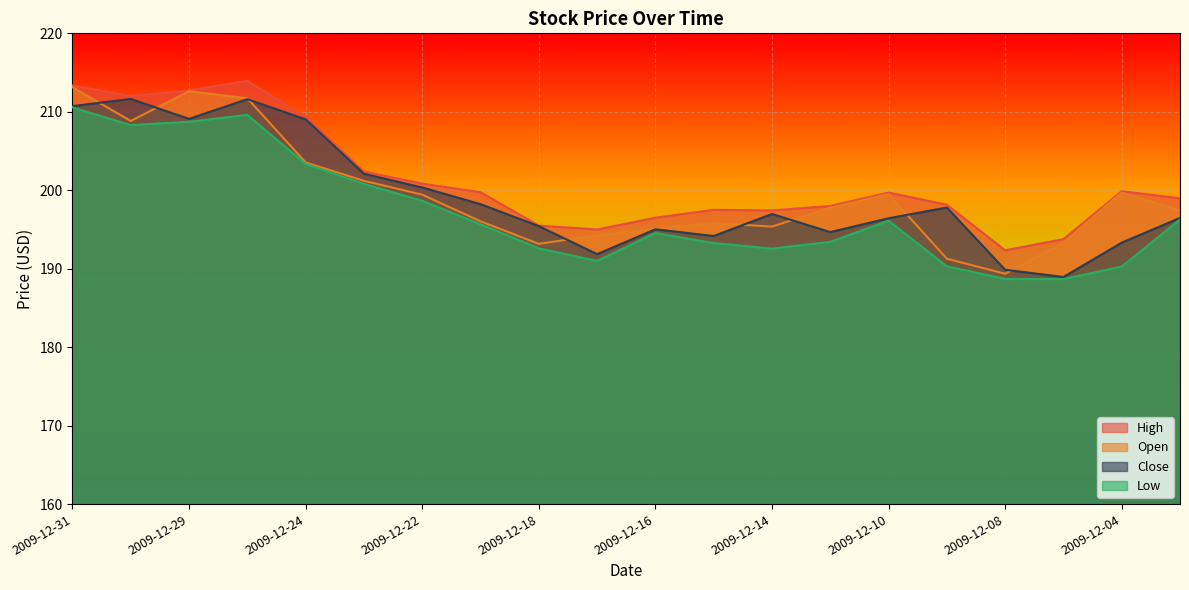

True or false: Close and Low cross at least once.

False